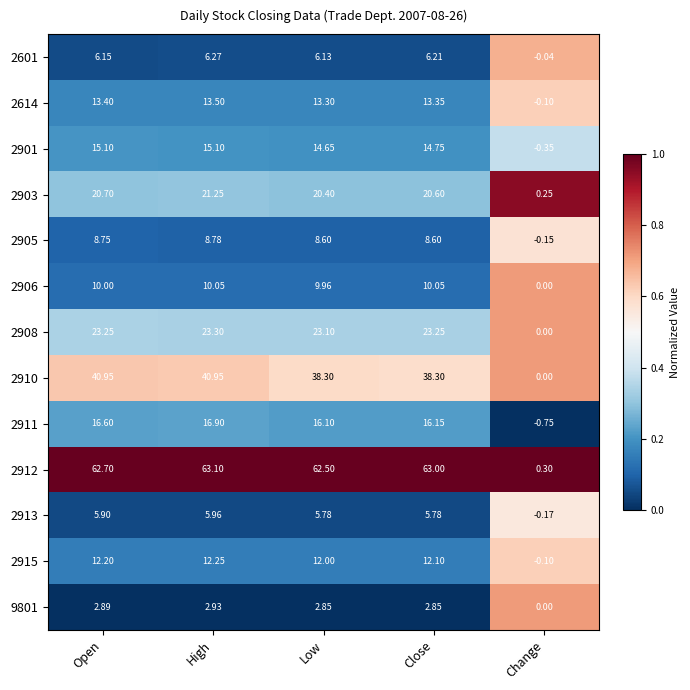

At which category is the sum across all series the highest?

High